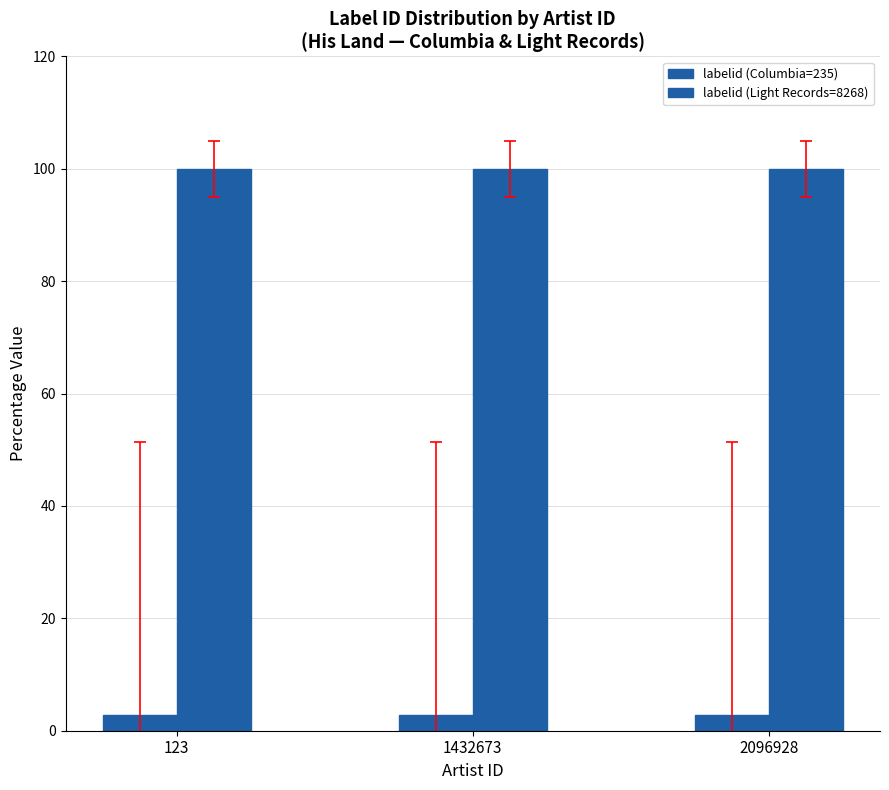

Count the number of categories in the chart.

3